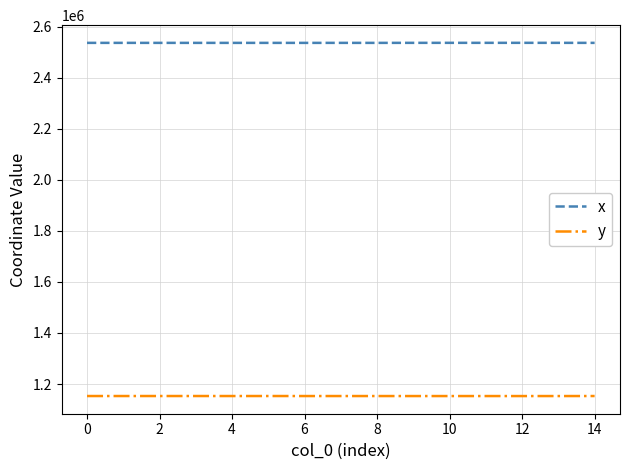

What is the lowest value of the x series?

2535943.9